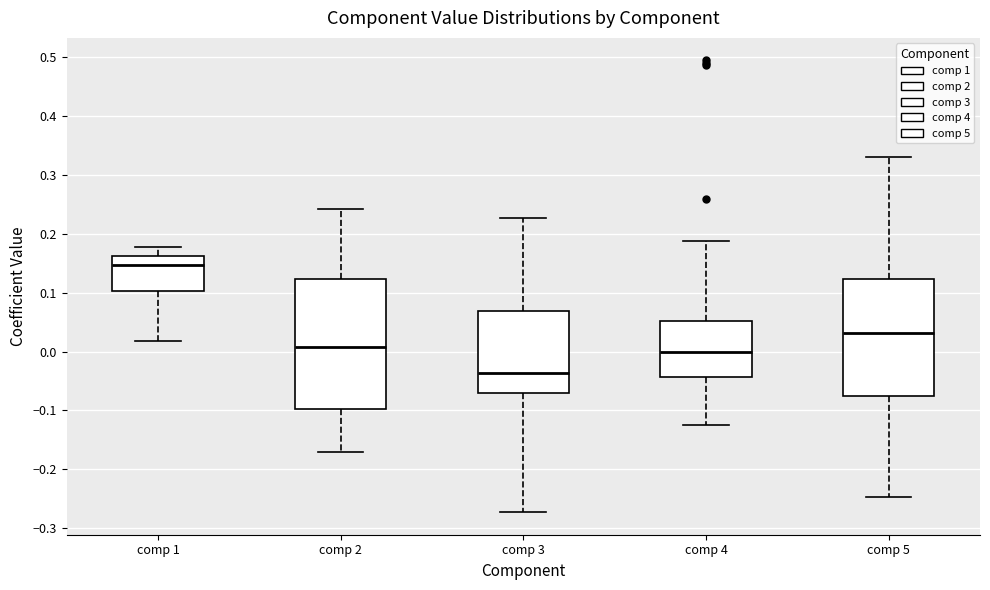

Which box has the lowest median line?

comp 3